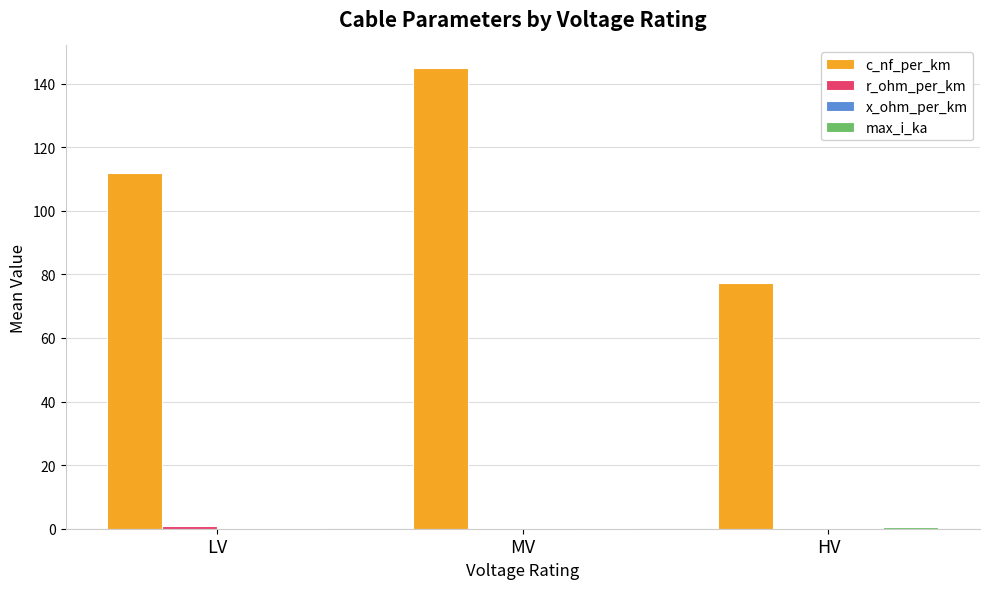

Does the chart contain stacked bars?

No